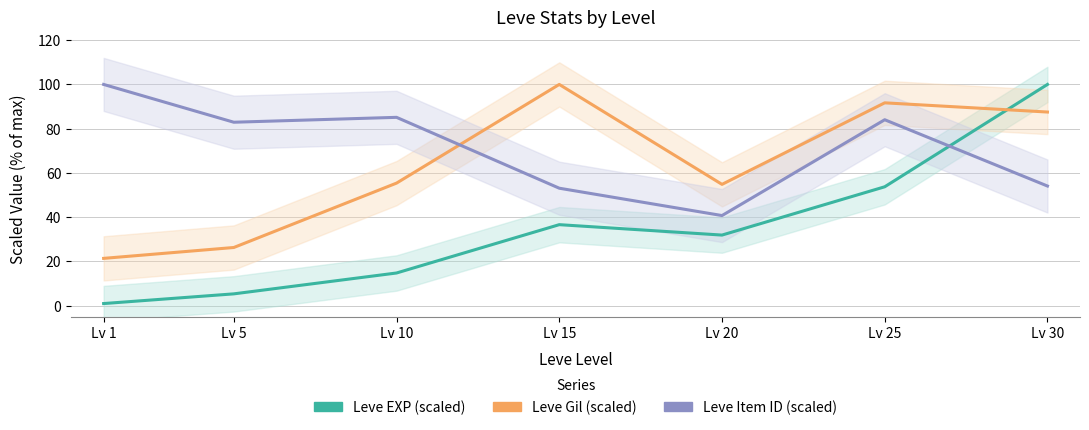

What is the lowest value of the Leve EXP (scaled) series?

0.9